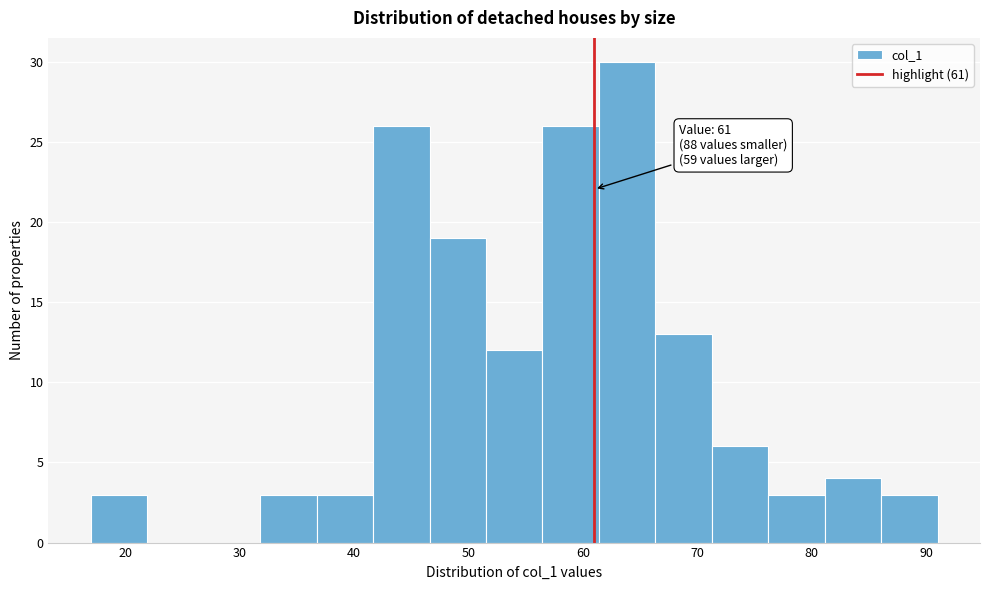

Which range on the x-axis has the tallest bar?

61 to 66